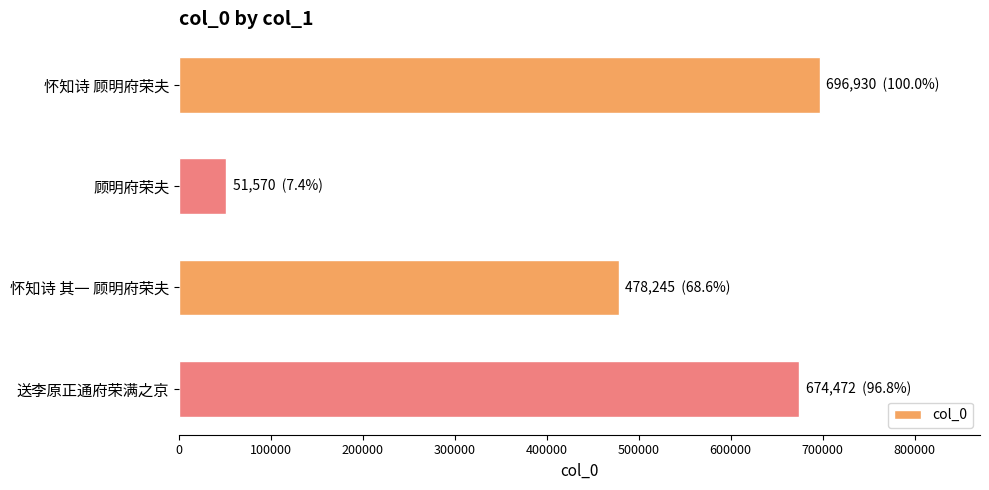

What is the difference between the second highest and minimum values?

622902